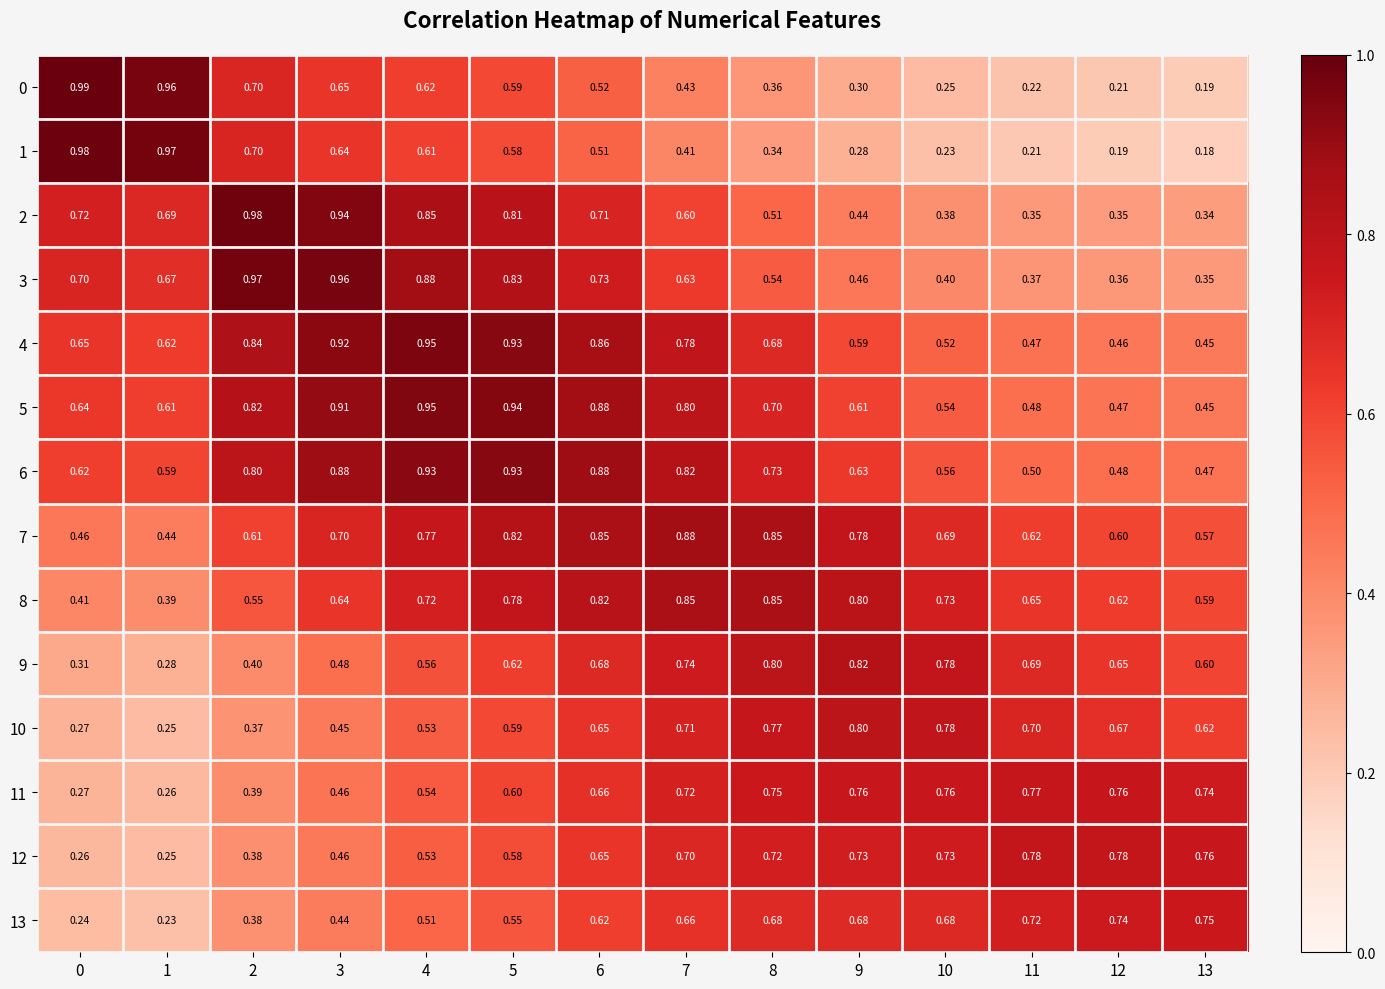

Is the value of 3 at 5 greater than the value of 7 at 2?

Yes